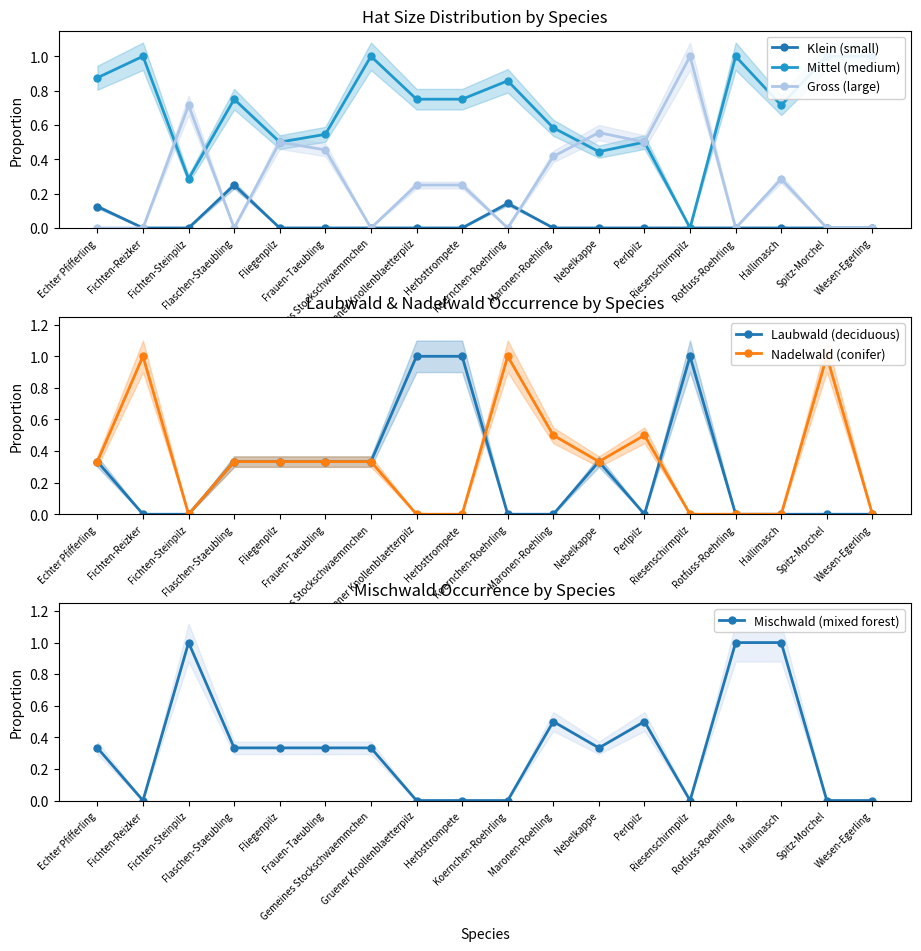

In Klein (small), how many points are higher than both neighbors (excluding endpoints)?

2